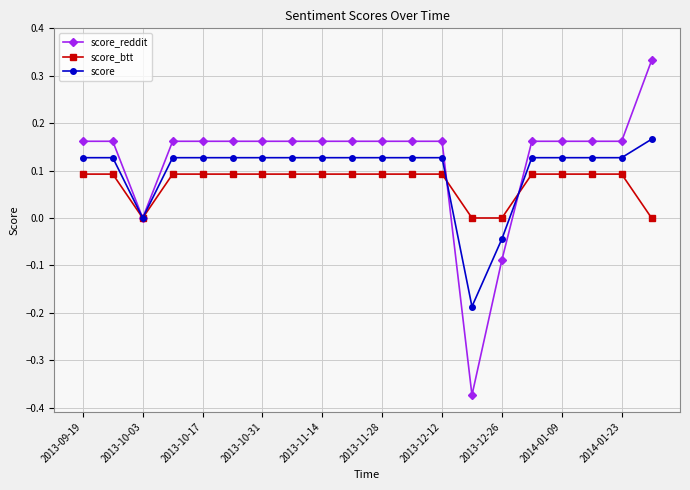

Which series has the widest spread of values?

score_reddit